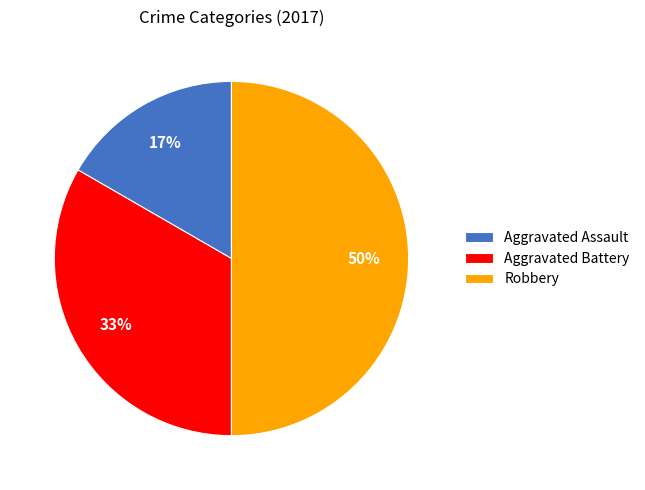

To the nearest percent, what percentage of the pie is Aggravated Assault?

17%